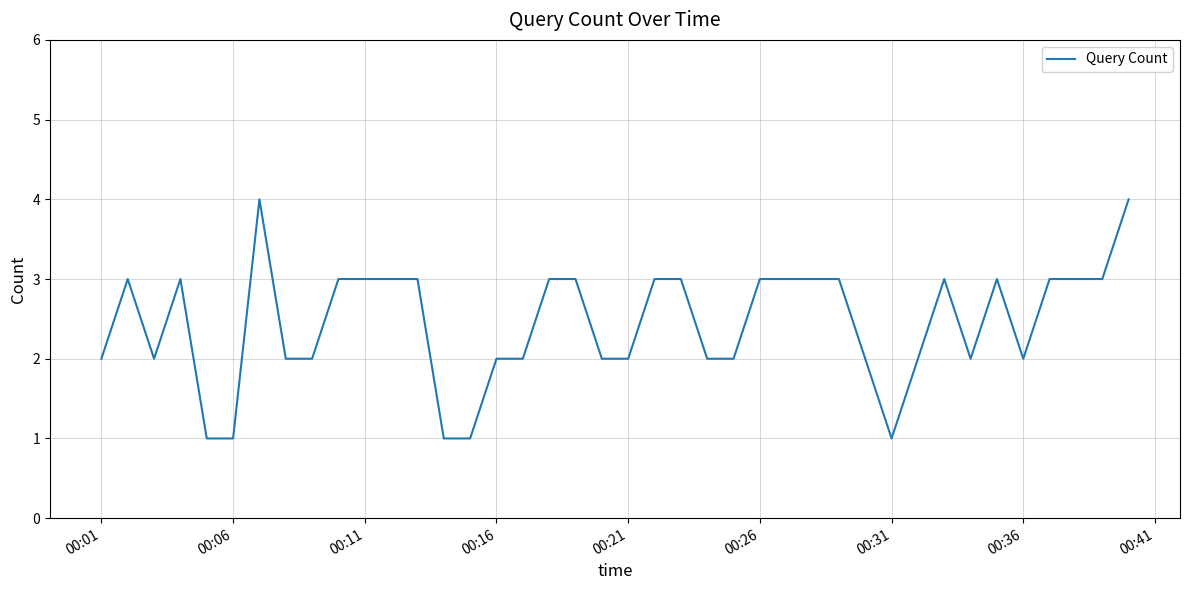

What is the average value?

2